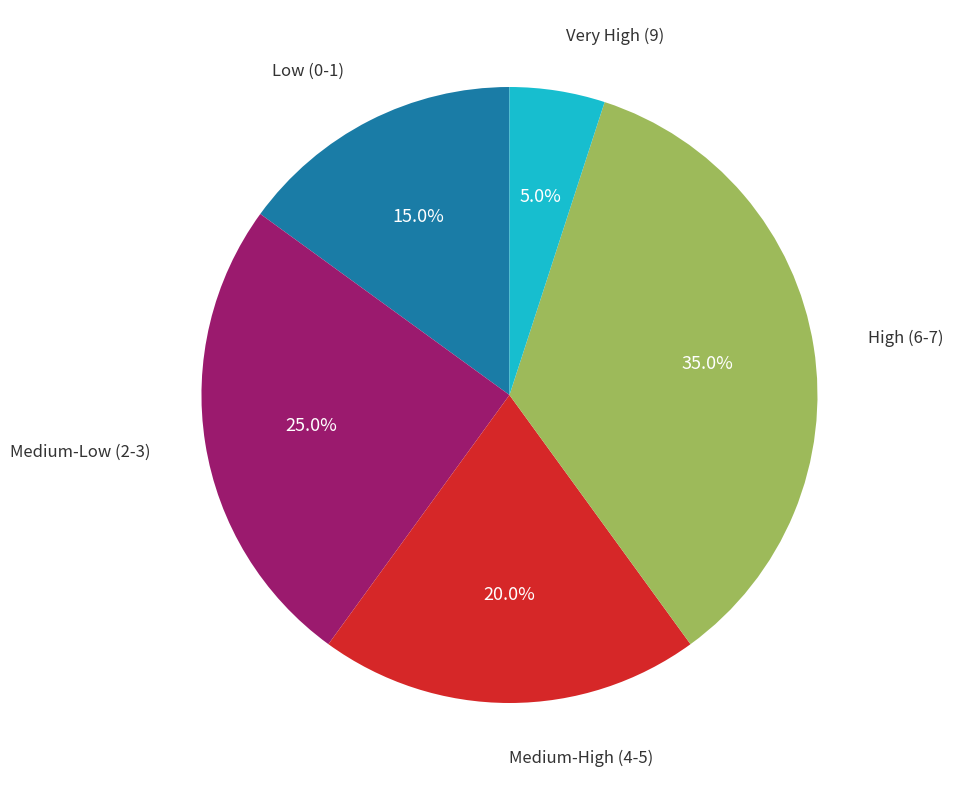

Is there a majority slice in this chart?

No